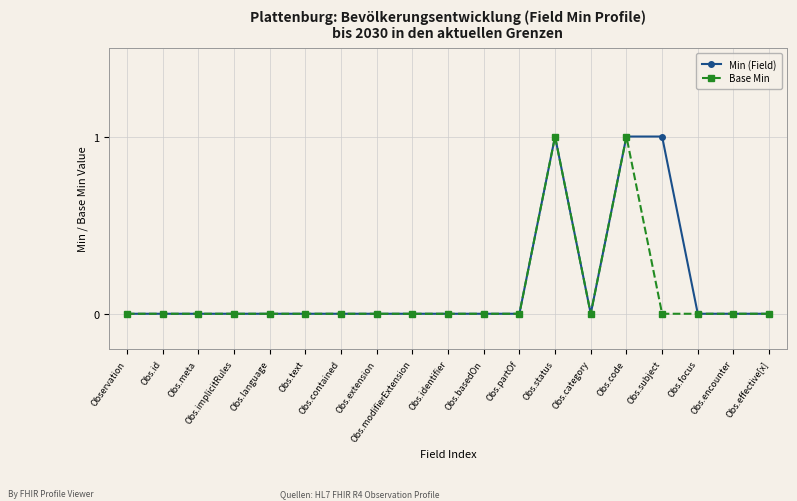

Is it true that Min (Field) equals 1 at Obs.focus?

False